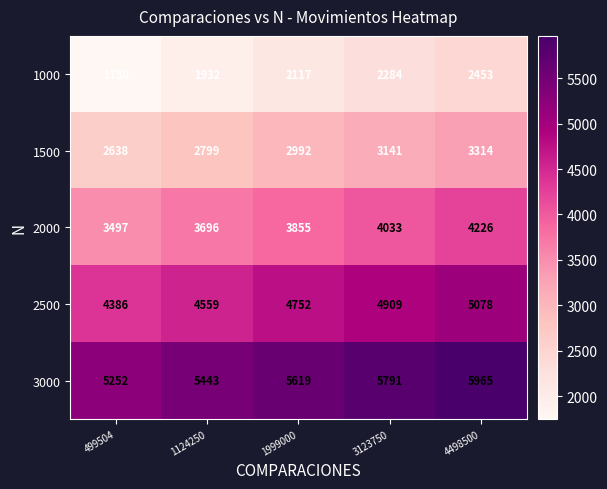

What is the minimum value shown in the chart?

1750